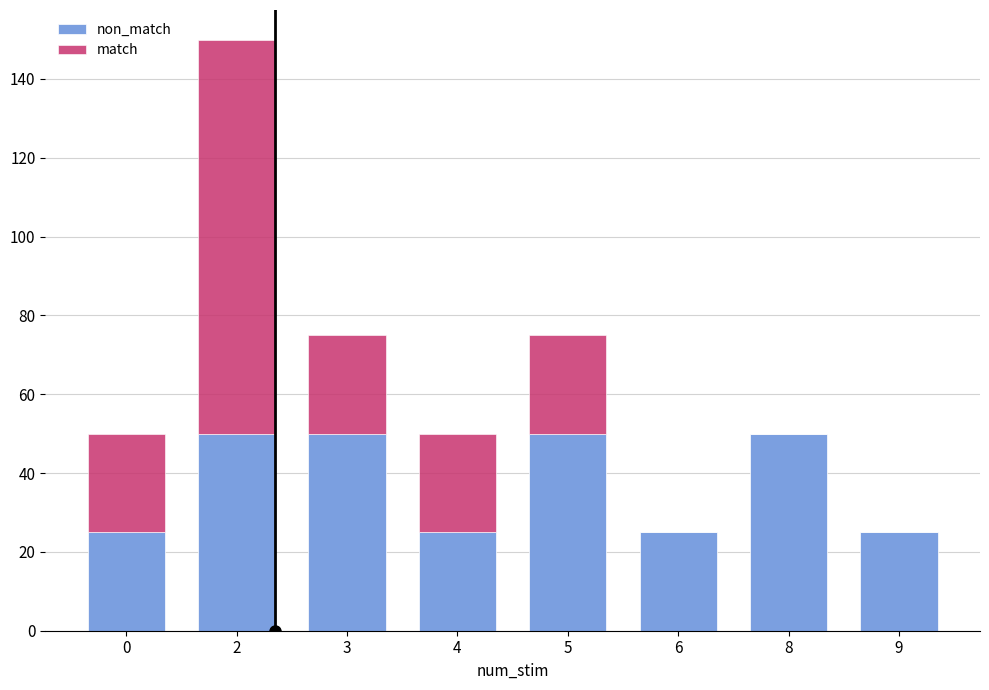

What is the total value across all series at 6?

25